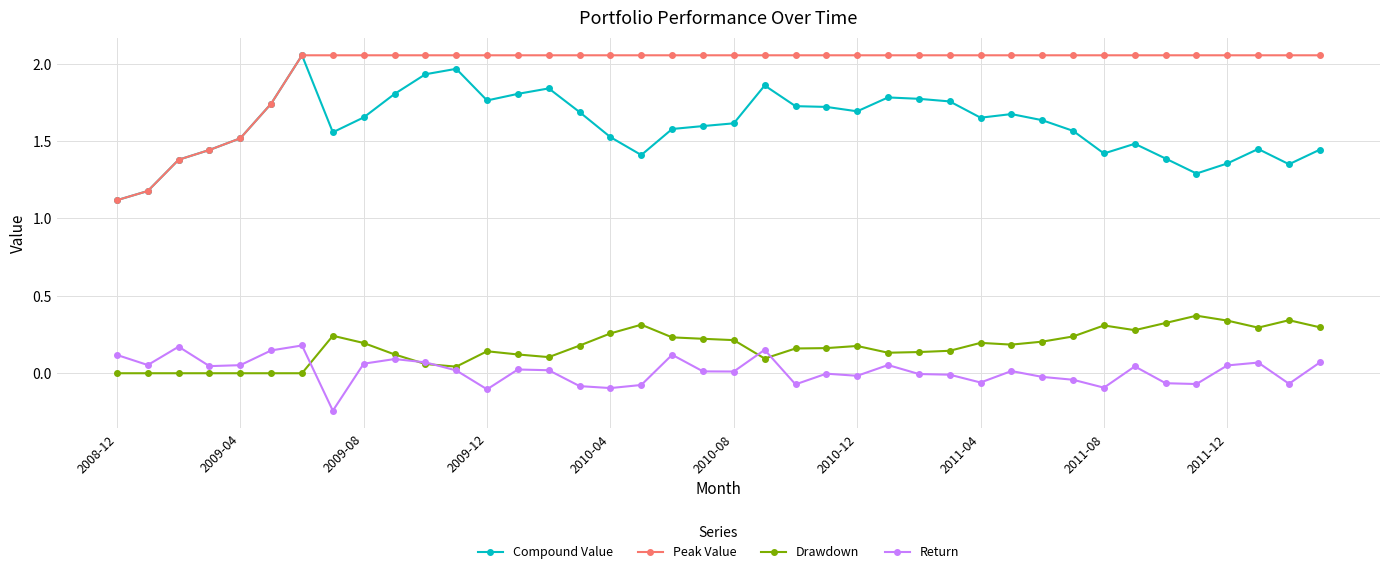

True or false: Return has more than 0 interior local peaks.

True